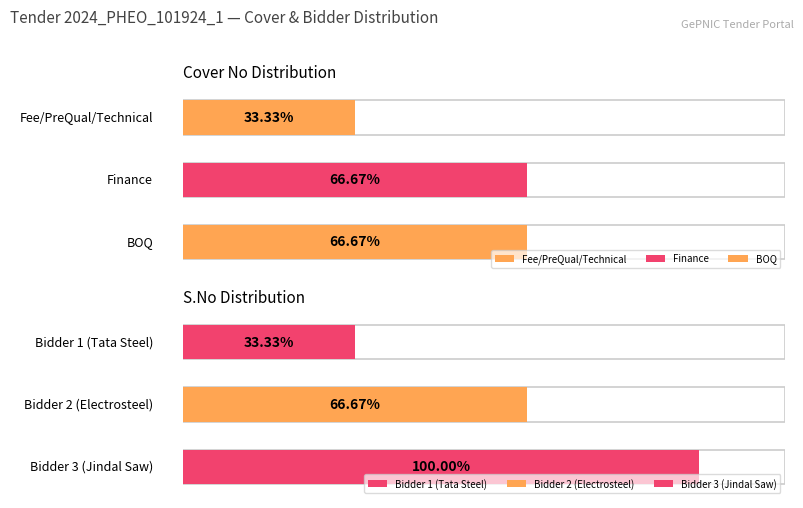

What is the value of the S.No bar at the 3rd from the left?

3